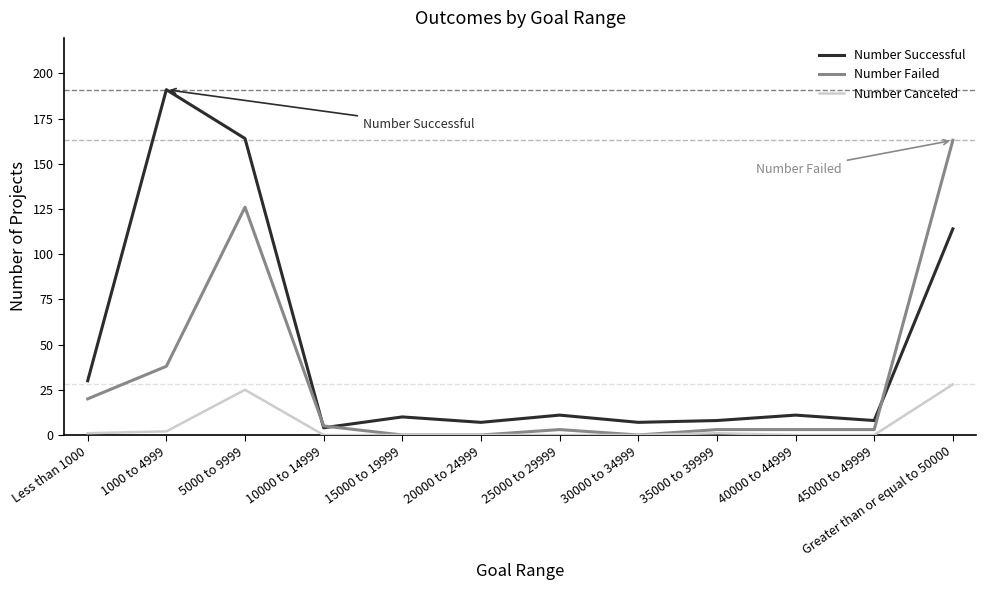

What is the spread (max minus min) of values at 30000 to 34999?

7